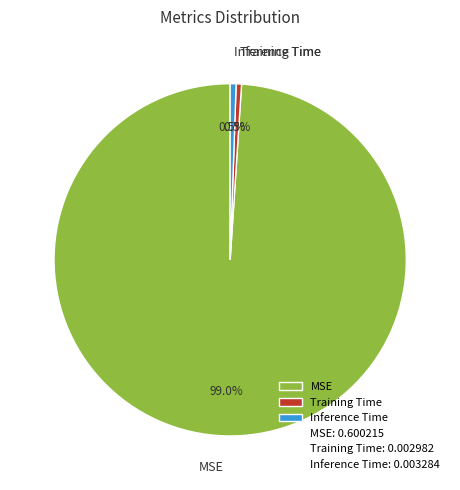

Do Training Time and Inference Time together represent more than half of the pie?

No